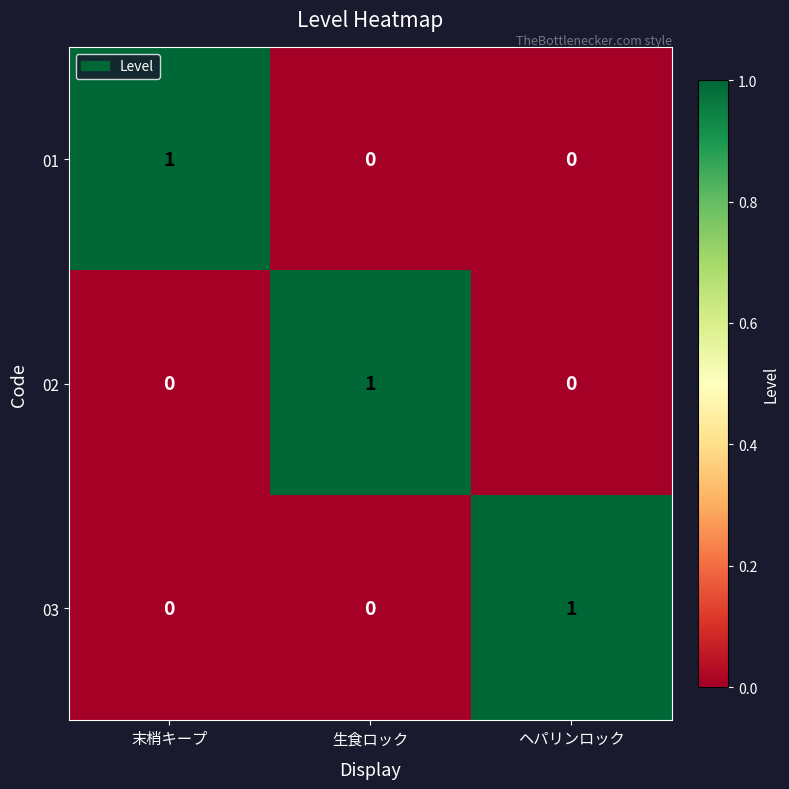

How many 03 values are between 0 and 1?

3